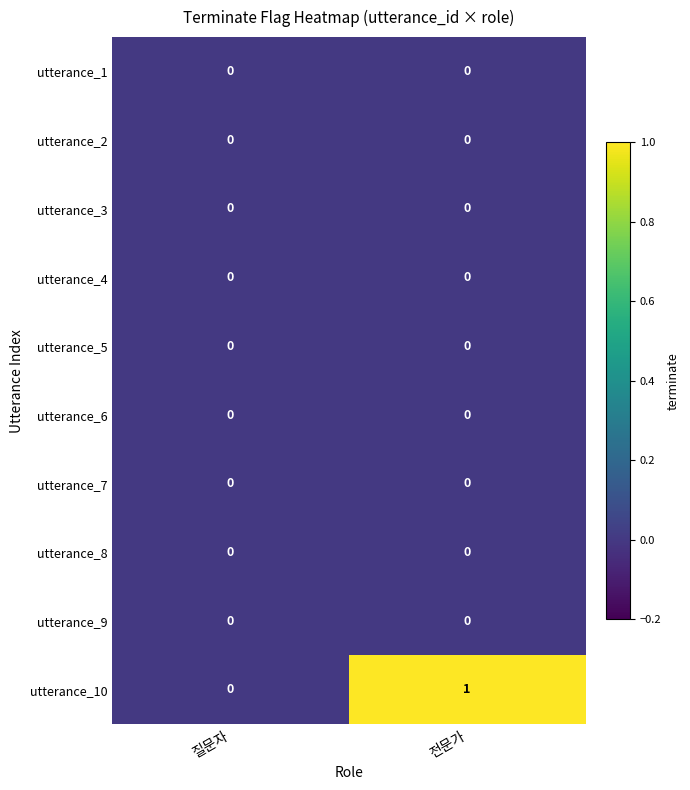

Which series changed the most between 질문자 and 전문가?

utterance_10